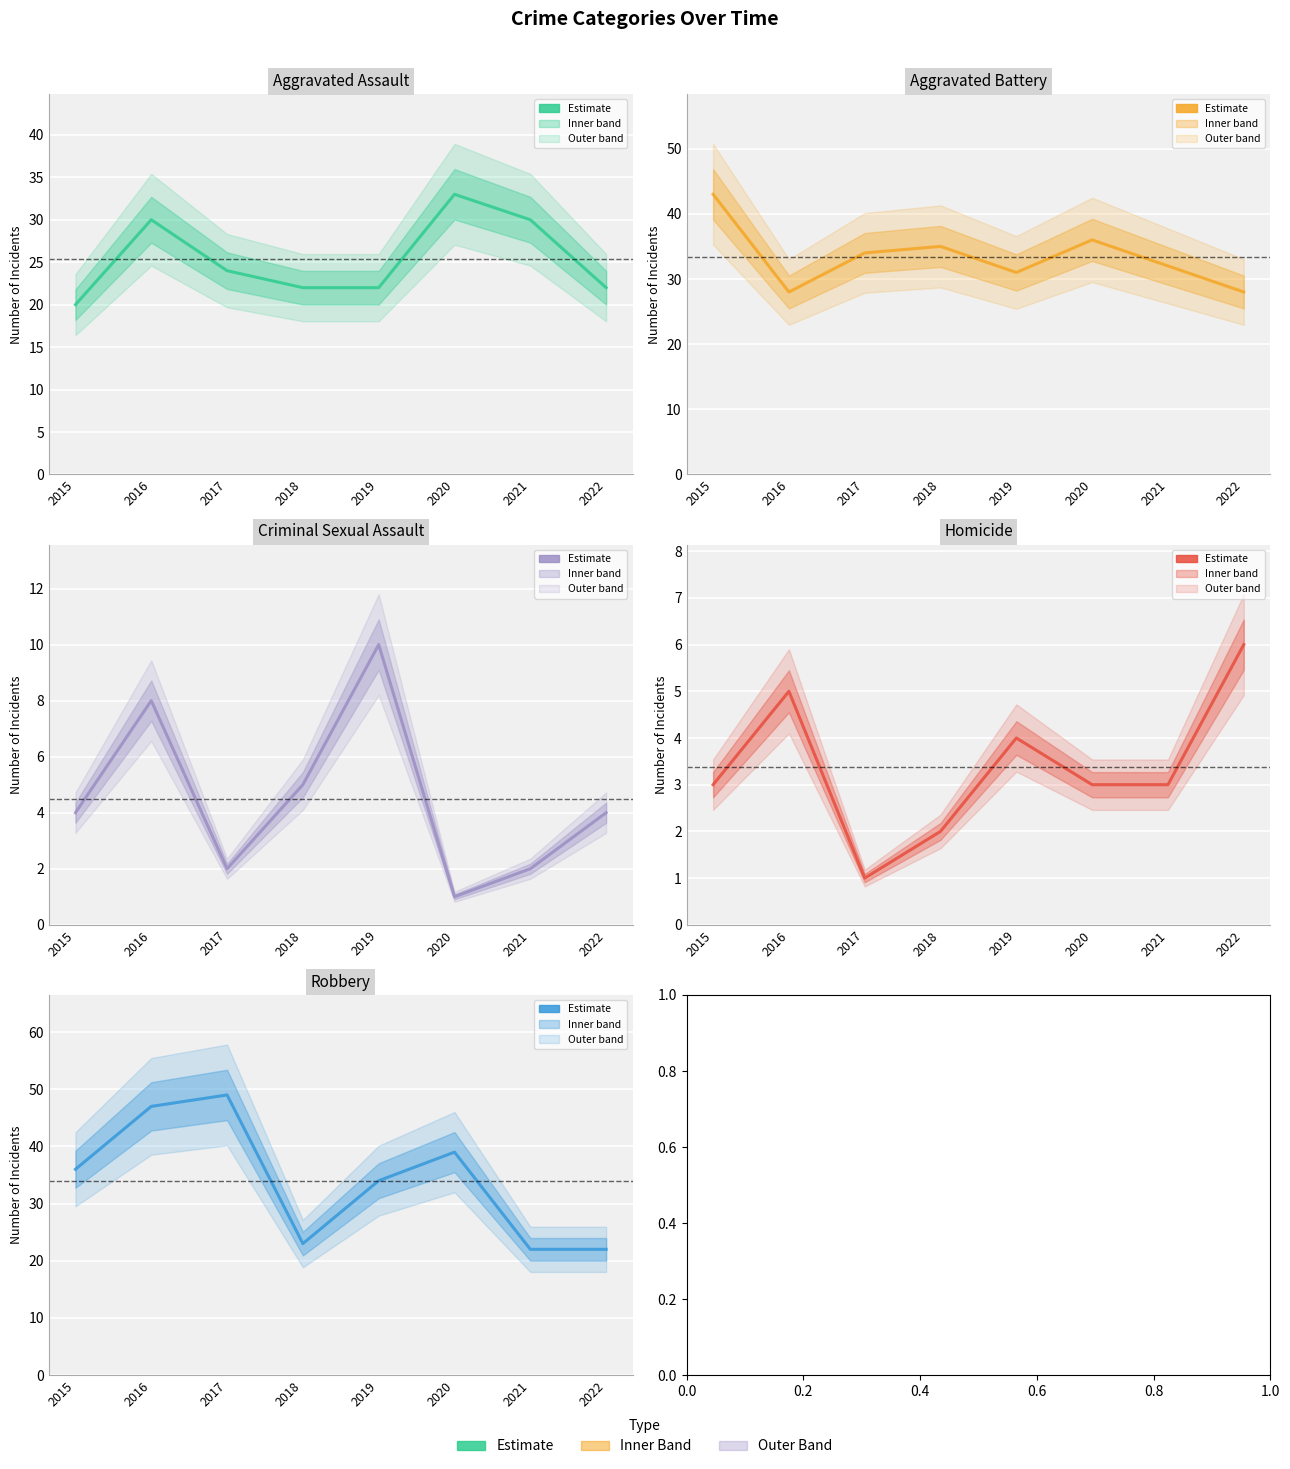

At which label does Aggravated Battery first exceed 34?

2015